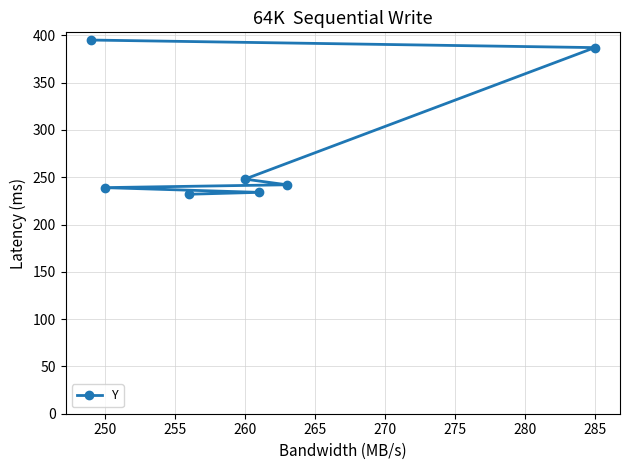

What is the greatest value displayed?

395